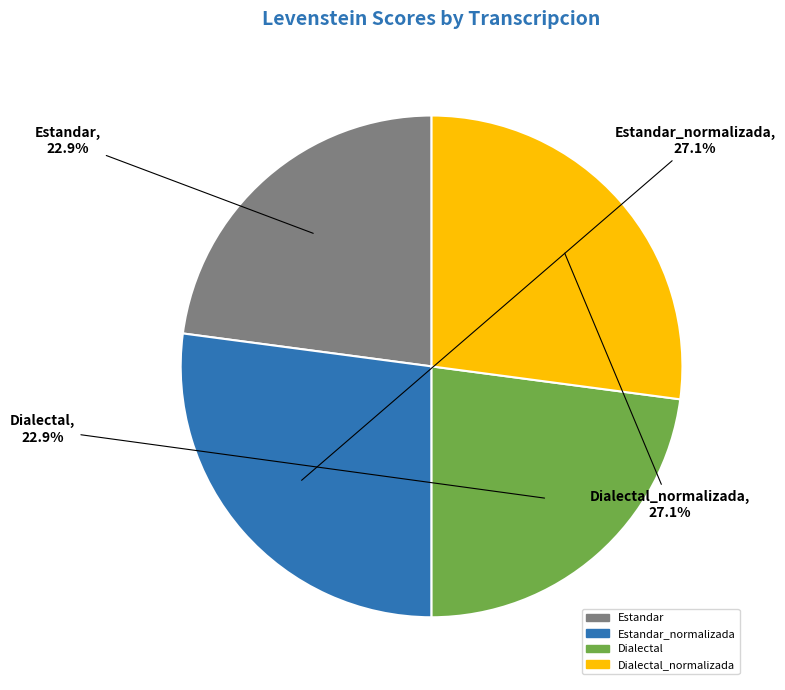

Which has a higher value, Estandar_normalizada or Dialectal?

Estandar_normalizada